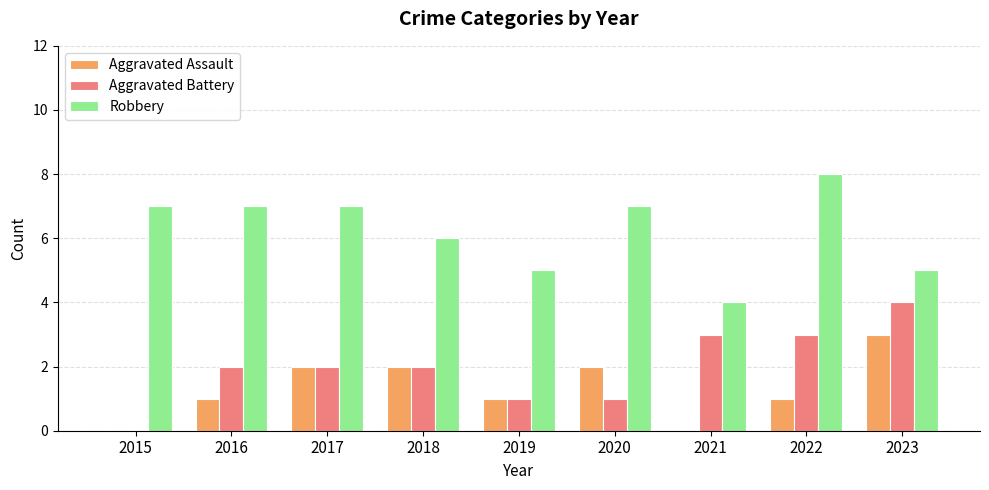

Which label corresponds to the largest value in the chart?

2022